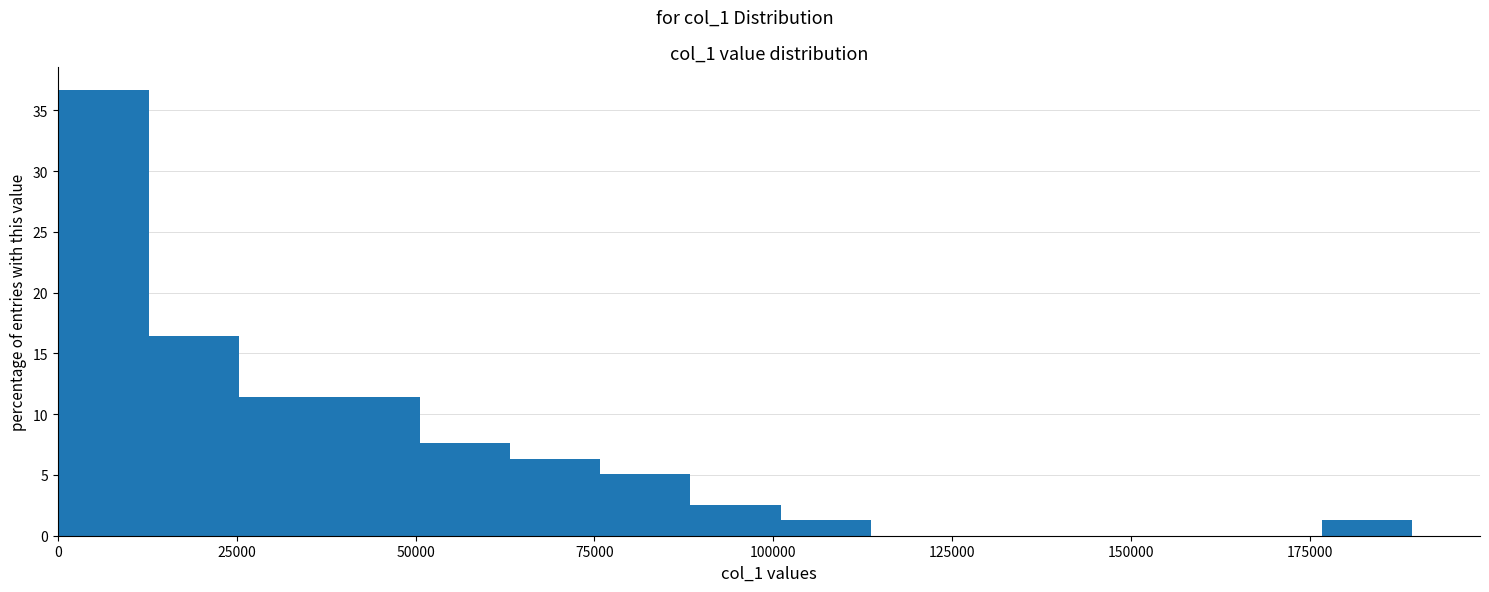

Read against the x-axis, roughly where is the centre of the tallest bar?

5000